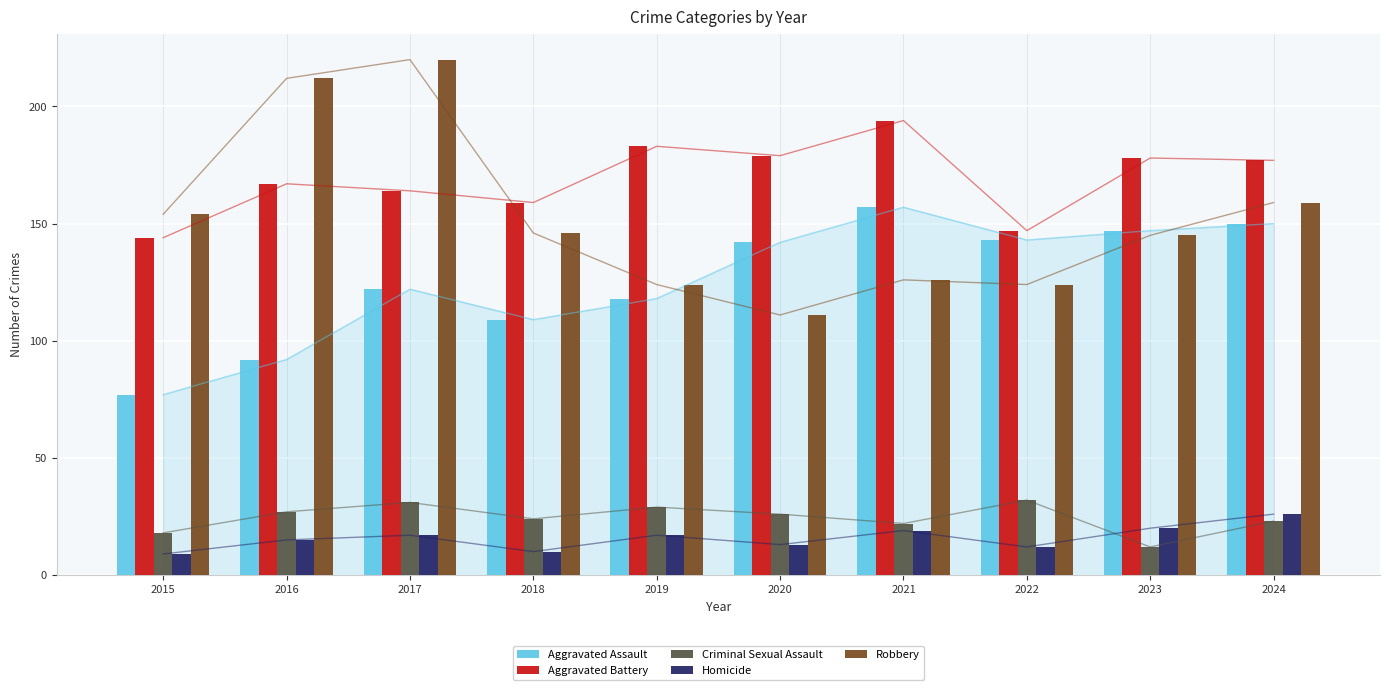

The value of Robbery at 2021 is 126. True or false?

True